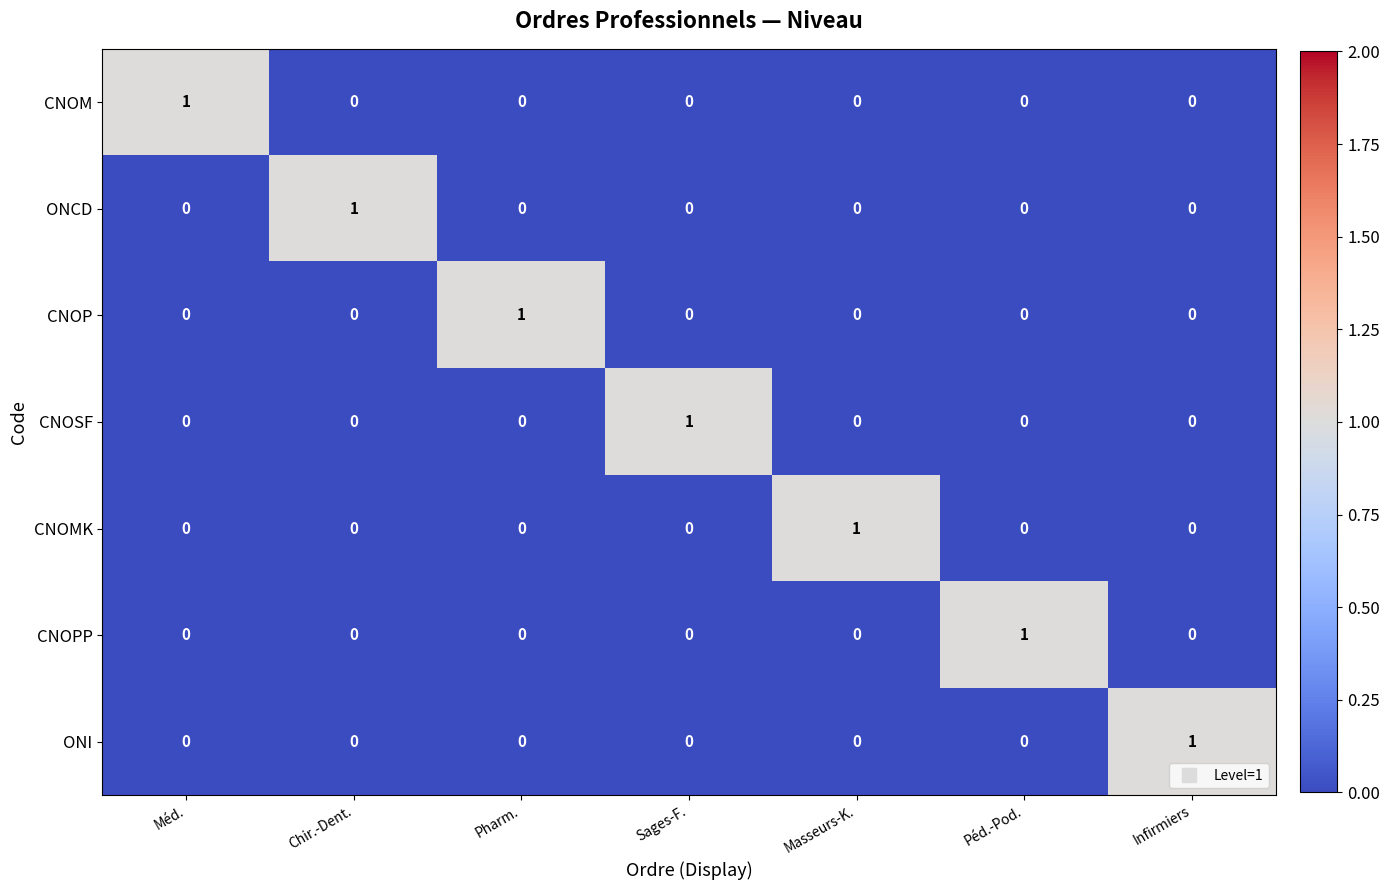

How many ONCD values are between 0 and 1?

7